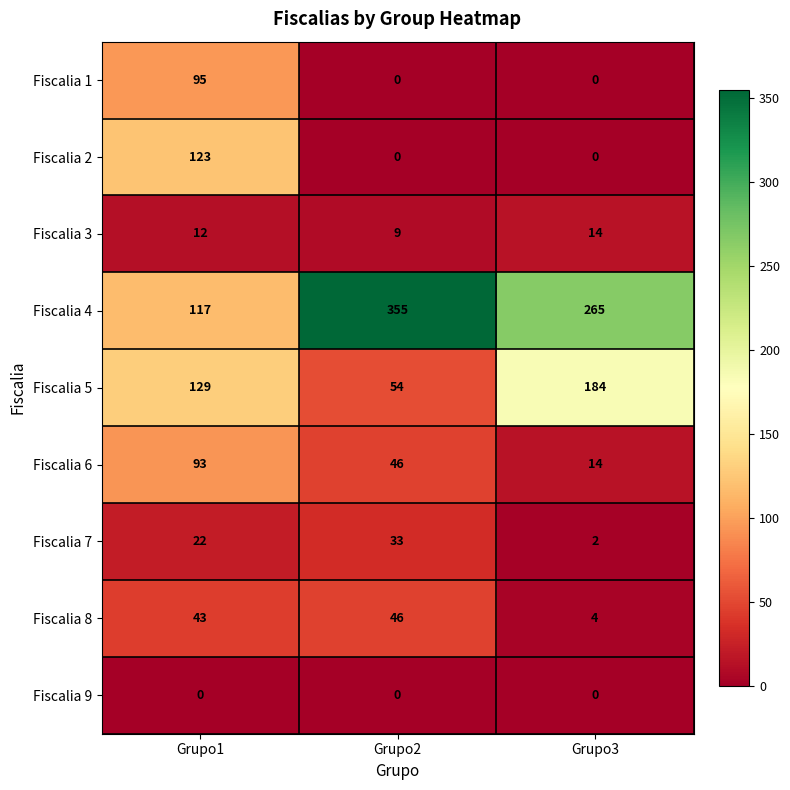

Reading left to right, extract all data points from this chart.

Fiscalia 1: 95	0	0
Fiscalia 2: 123	0	0
Fiscalia 3: 12	9	14
Fiscalia 4: 117	355	265
Fiscalia 5: 129	54	184
Fiscalia 6: 93	46	14
Fiscalia 7: 22	33	2
Fiscalia 8: 43	46	4
Fiscalia 9: 0	0	0